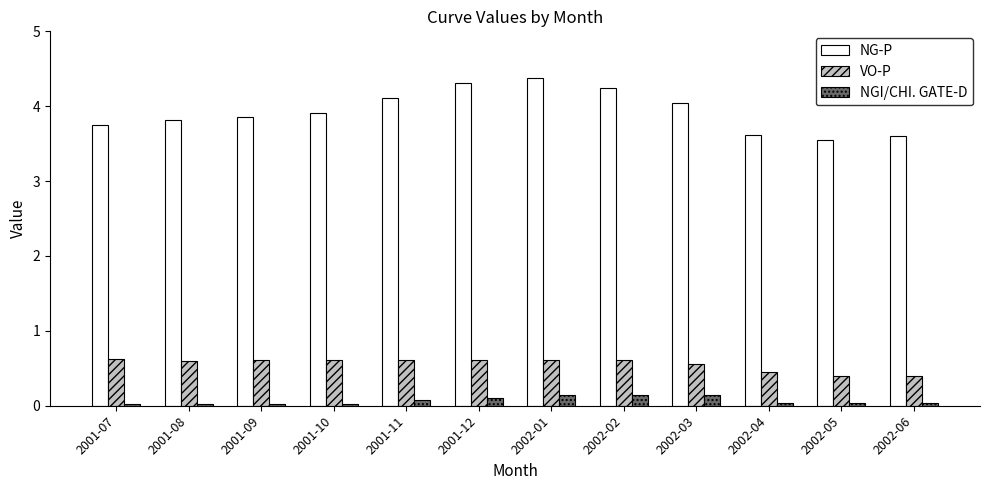

List the series in order of their peak value, highest first.

NG-P, VO-P, NGI/CHI. GATE-D